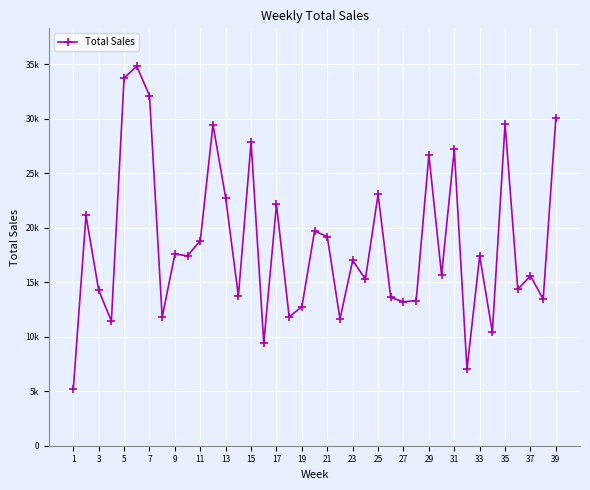

What is the value of the 35th point from the left?

29524.3